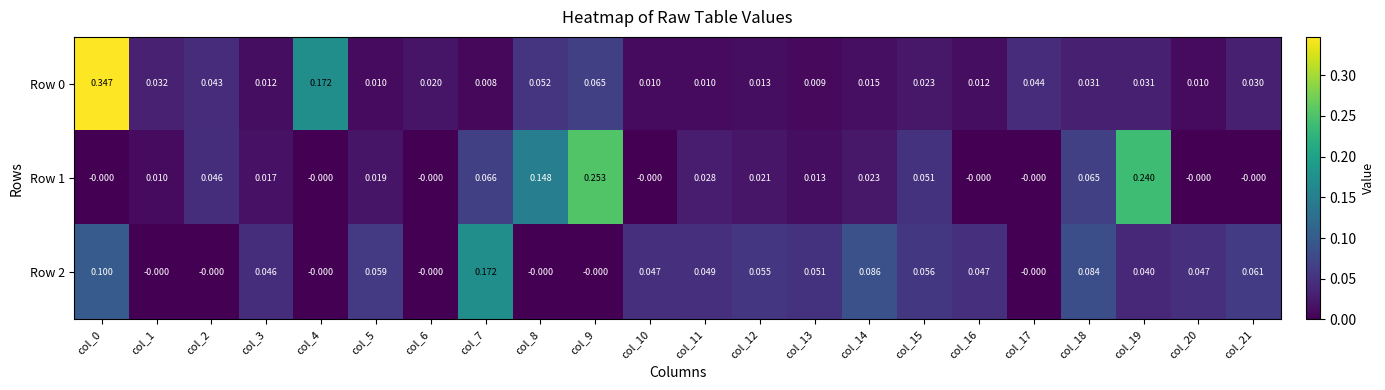

Is the value of Row 0 at col_14 greater than the value of Row 1 at col_7?

No